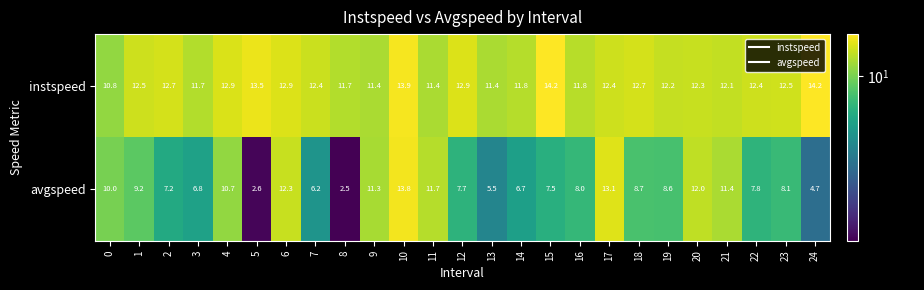

What is the sum of the instspeed values at 14 and 11?

23.2